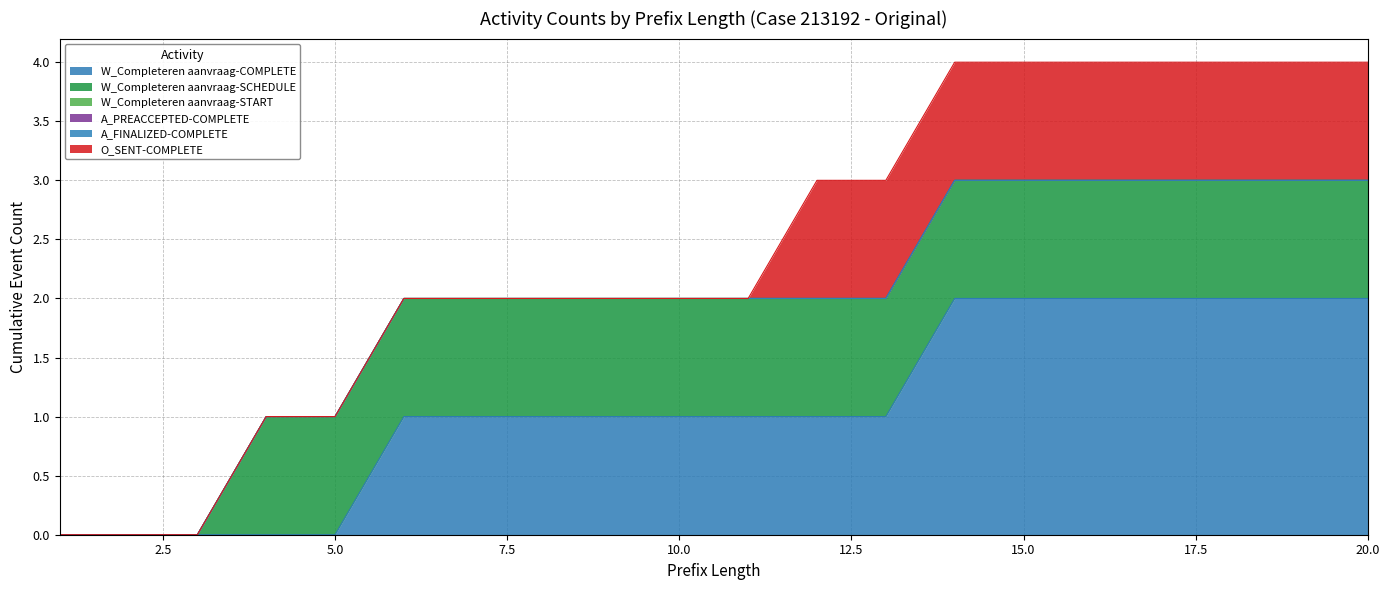

How many lines are shown in the chart?

6